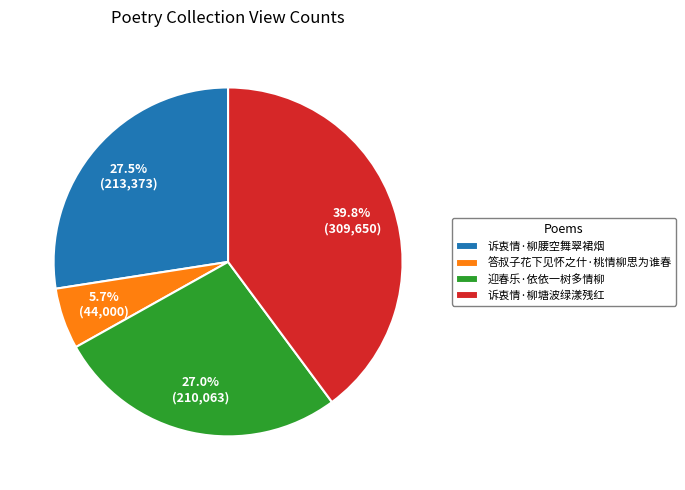

Does any single category account for the majority?

No